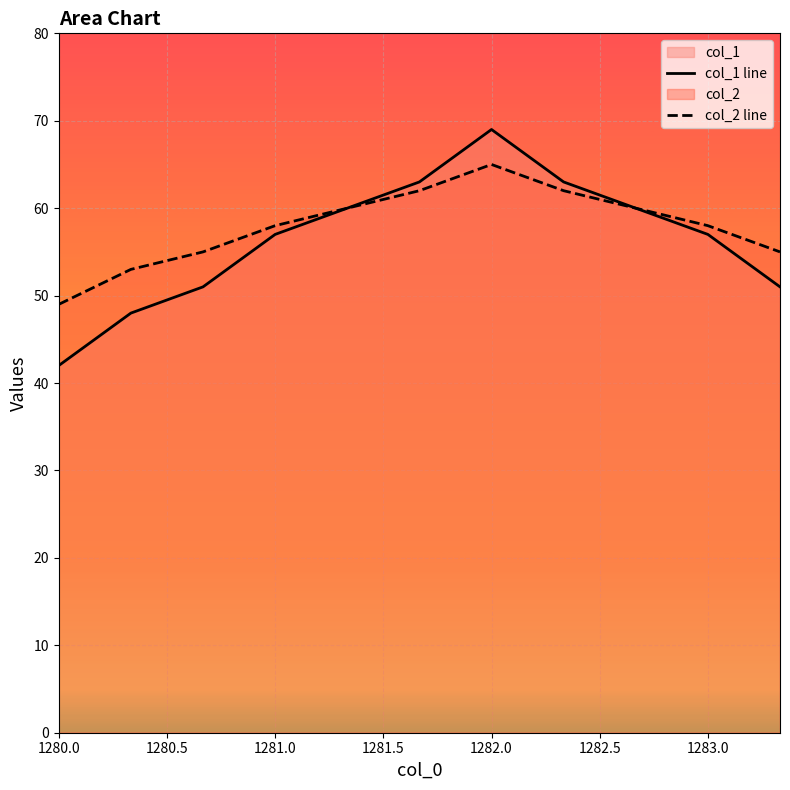

Reading left to right, transcribe all the data shown in this chart.

col_1 line: 42	48	51	57	60	63	69	63	60	57	51
col_2 line: 49	53	55	58	60	62	65	62	60	58	55